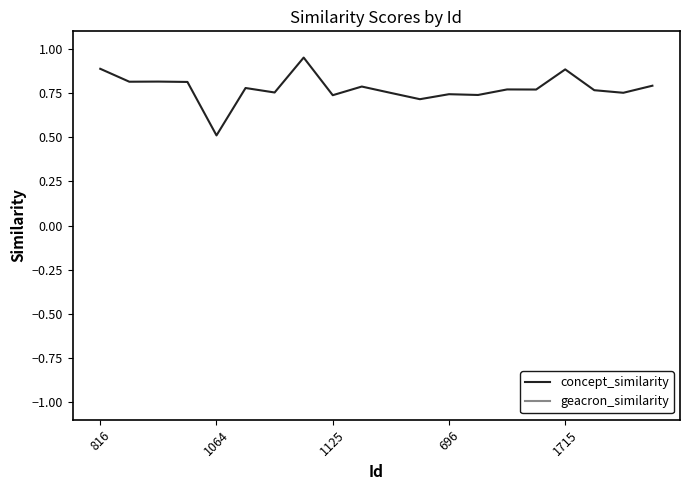

At how many categories does at least one series exceed 0?

20